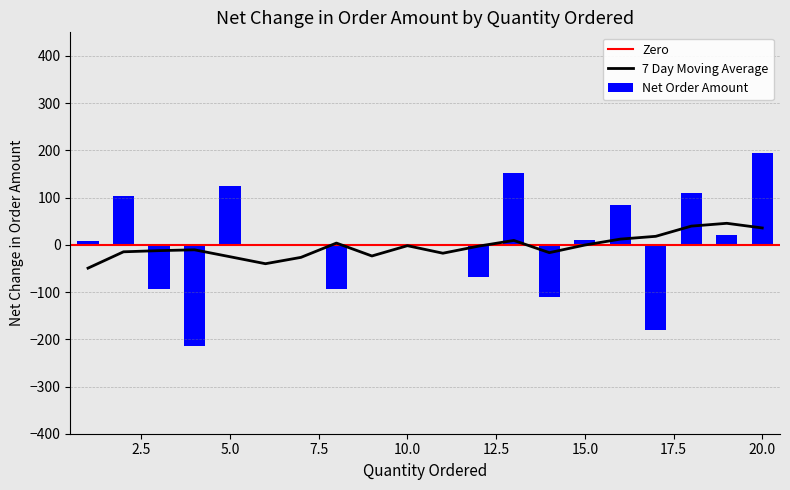

What is the highest value of the 7 Day Moving Average series?

45.6